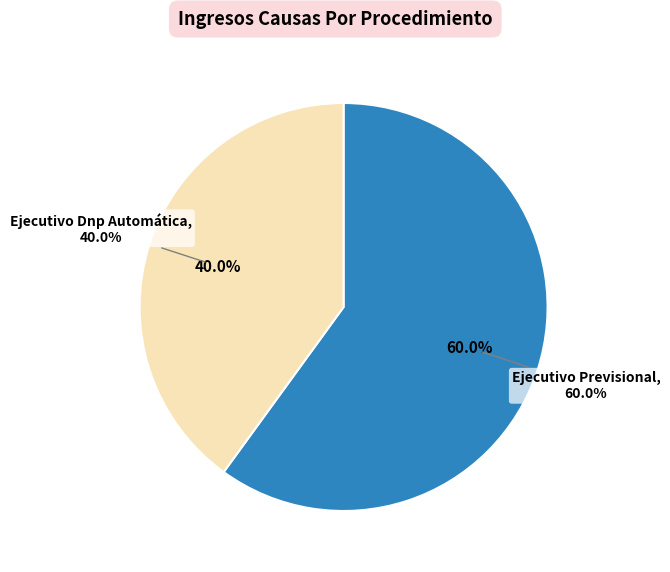

What is the ratio of the value at Ejecutivo Dnp Automática to the value at Ejecutivo Previsional?

0.7